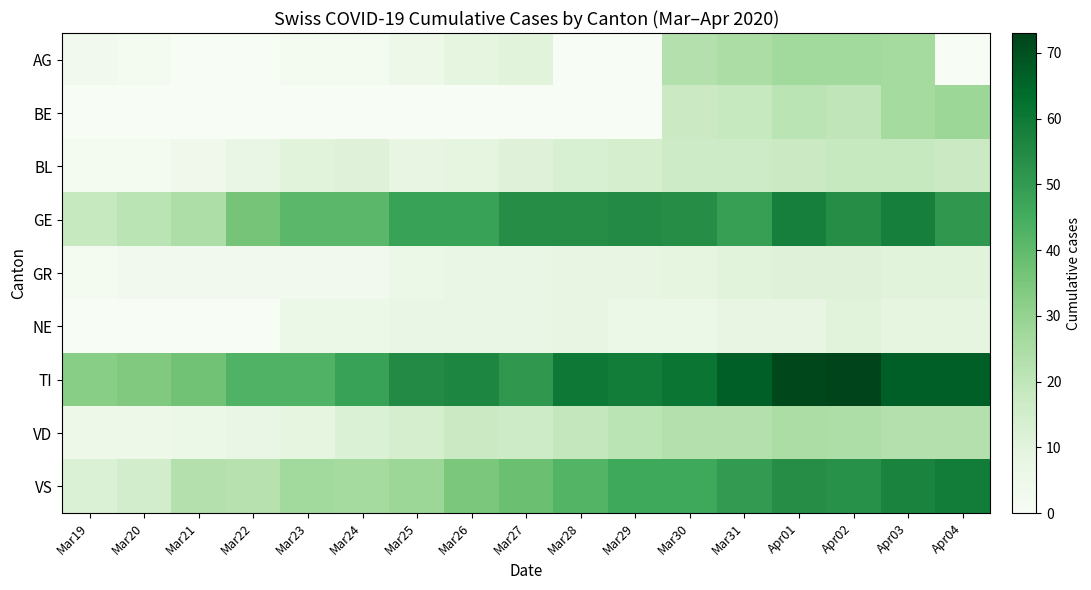

How many categories are shown in the chart?

17